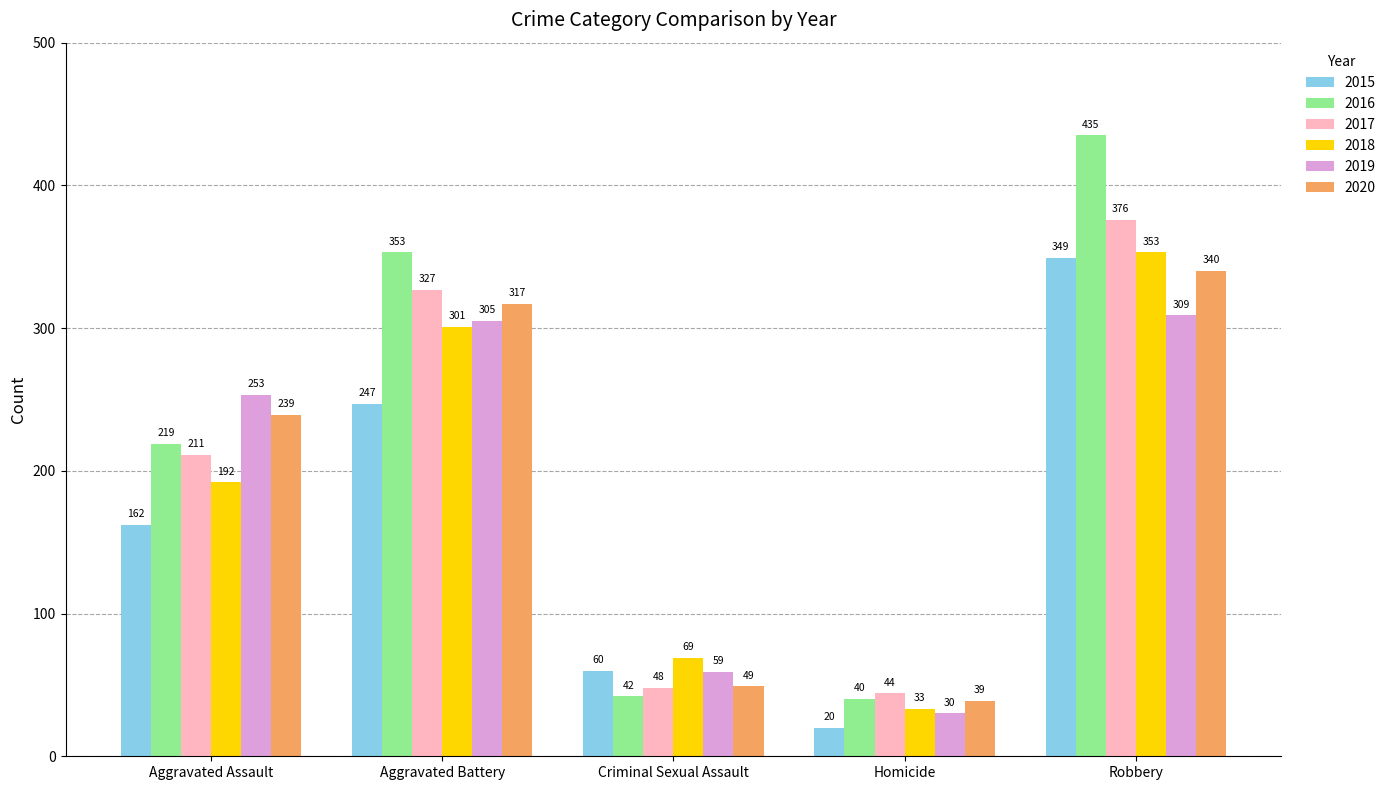

How many data points in 2018 are less than 192?

2